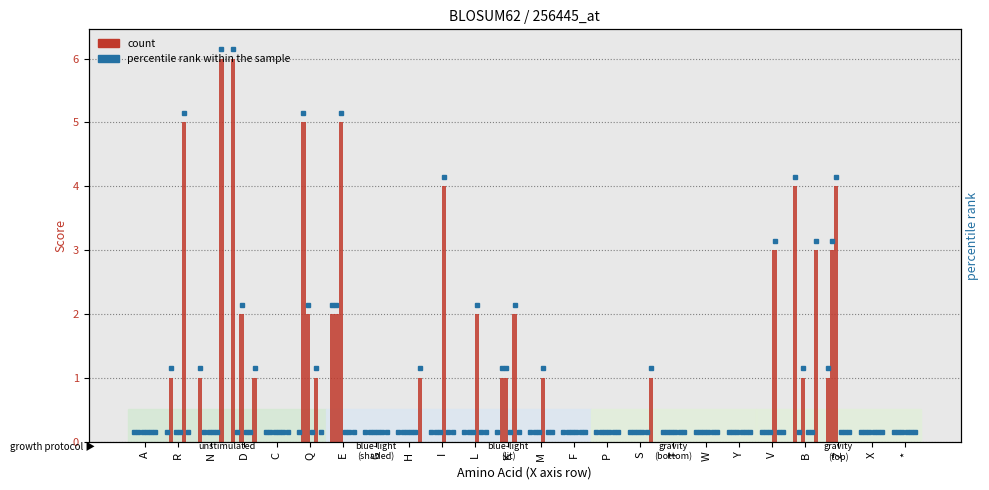

Between P and *, which series saw the biggest shift?

D